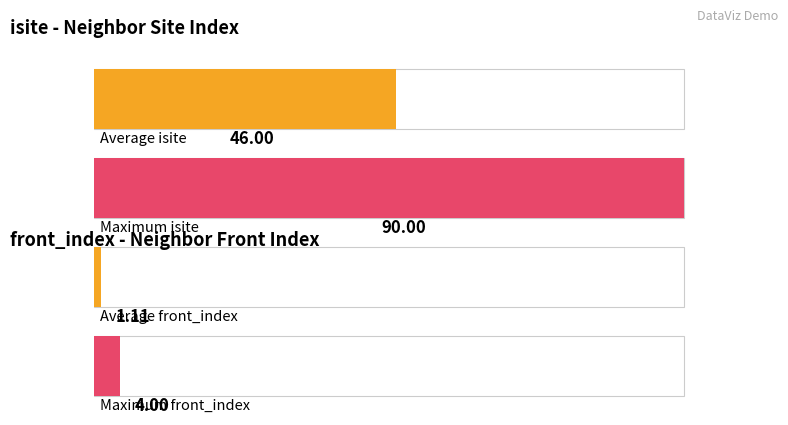

What is the difference between the second highest and second lowest values in the front_index series?

3